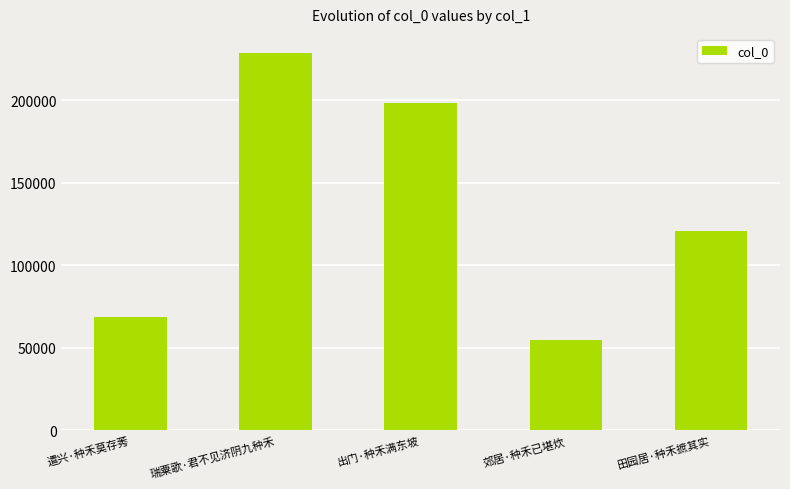

What is the average value?

134340